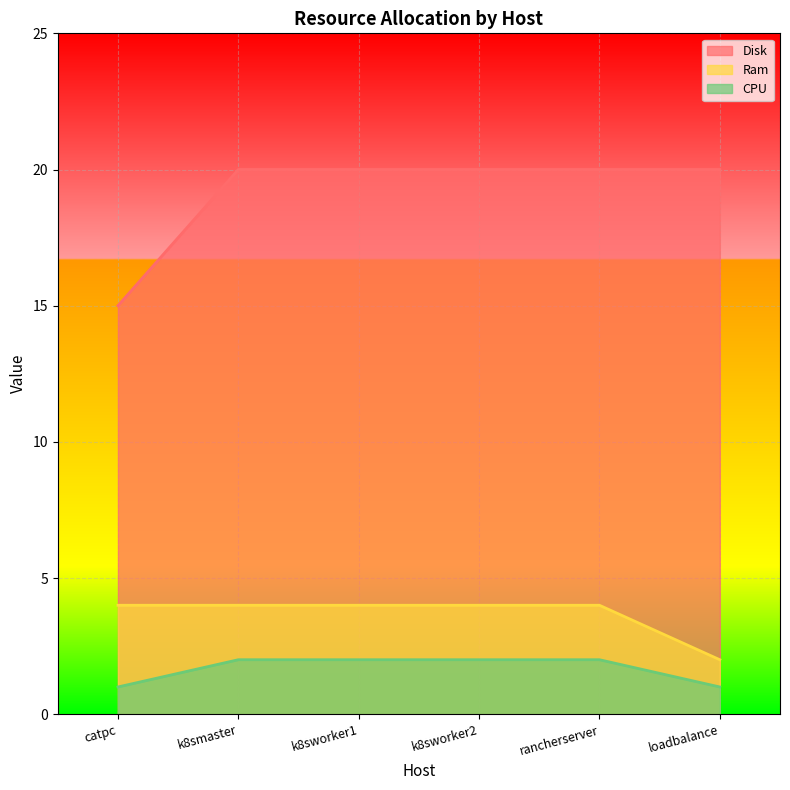

What are all the series names shown in the legend?

Disk, Ram, CPU